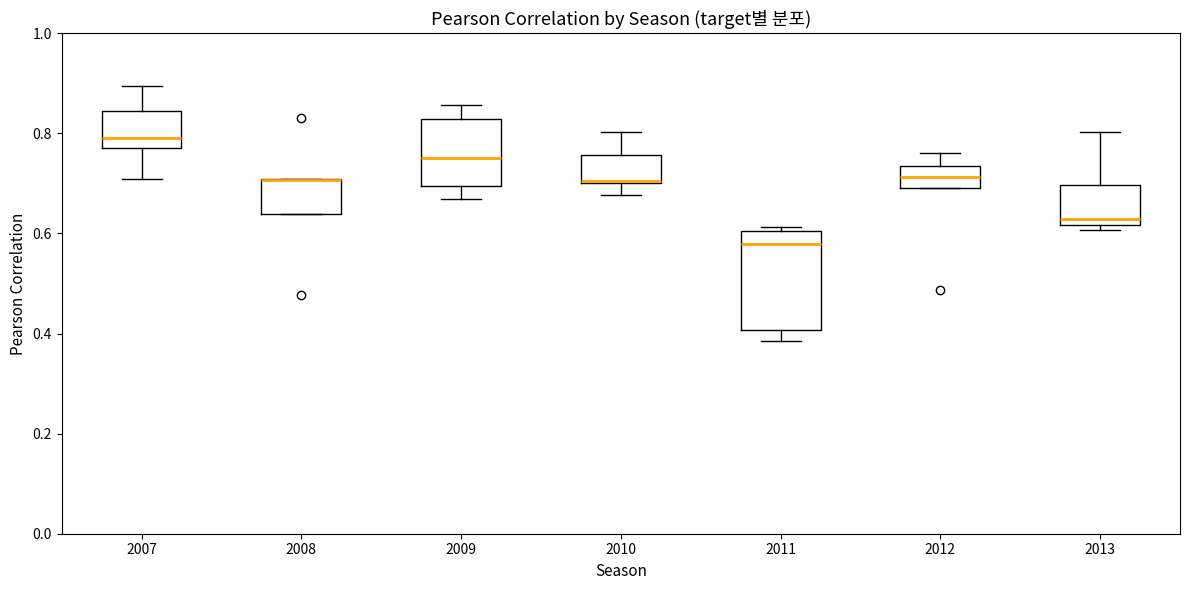

Reading left to right, read every box against the y-axis: the position of its median line, the range the box covers, and the ends of its whiskers. The values are not printed on the chart, so give them approximately, as read against the axis.

2007: median 0.80, box 0.78 to 0.84, whiskers 0.70 to 0.90
2008: median 0.70 (drawn on the box's upper edge), box 0.64 to 0.70, whiskers 0.64 to 0.70
2009: median 0.76, box 0.70 to 0.82, whiskers 0.66 to 0.86
2010: median 0.70 (drawn on the box's lower edge), box 0.70 to 0.76, whiskers 0.68 to 0.80
2011: median 0.58, box 0.40 to 0.60, whiskers 0.38 to 0.62
2012: median 0.72, box 0.70 to 0.74, whiskers 0.70 to 0.76
2013: median 0.62 (just above the box's lower edge), box 0.62 to 0.70, whiskers 0.60 to 0.80